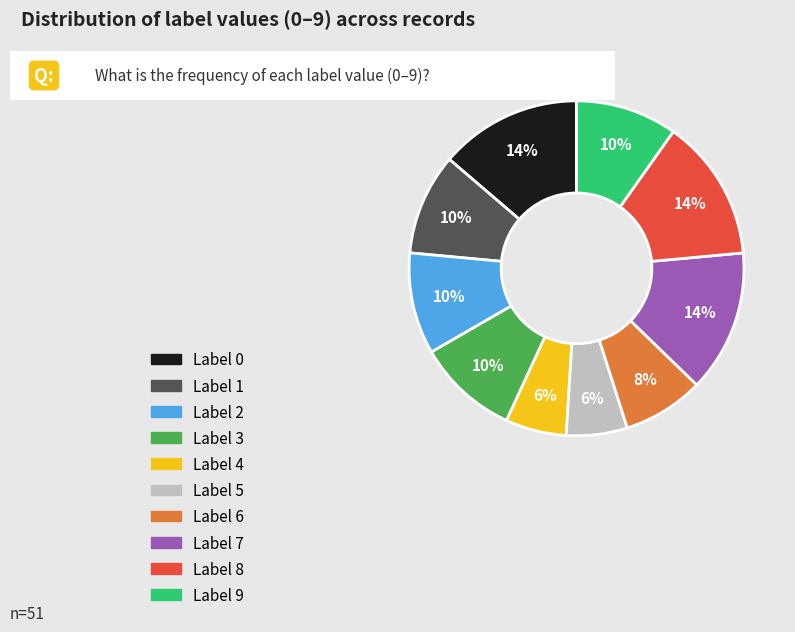

To the nearest percent, what is the difference between the largest and smallest slice percentages?

8%